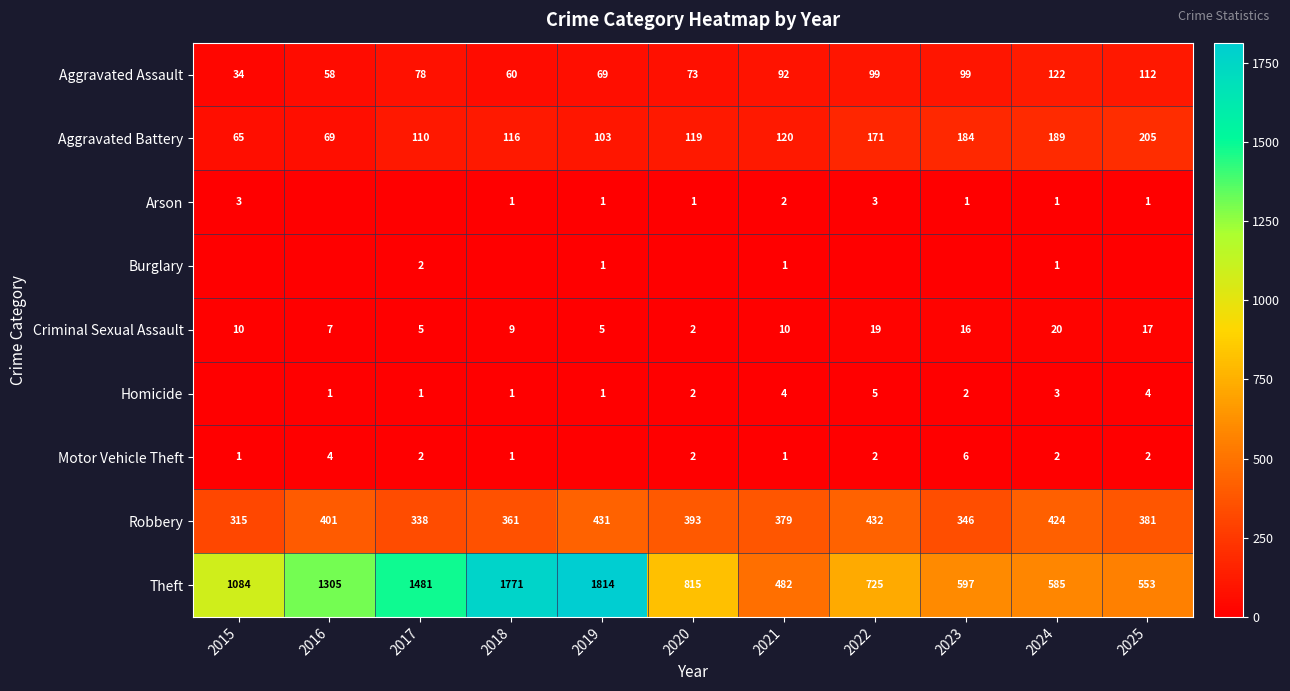

Count the number of categories in the chart.

11